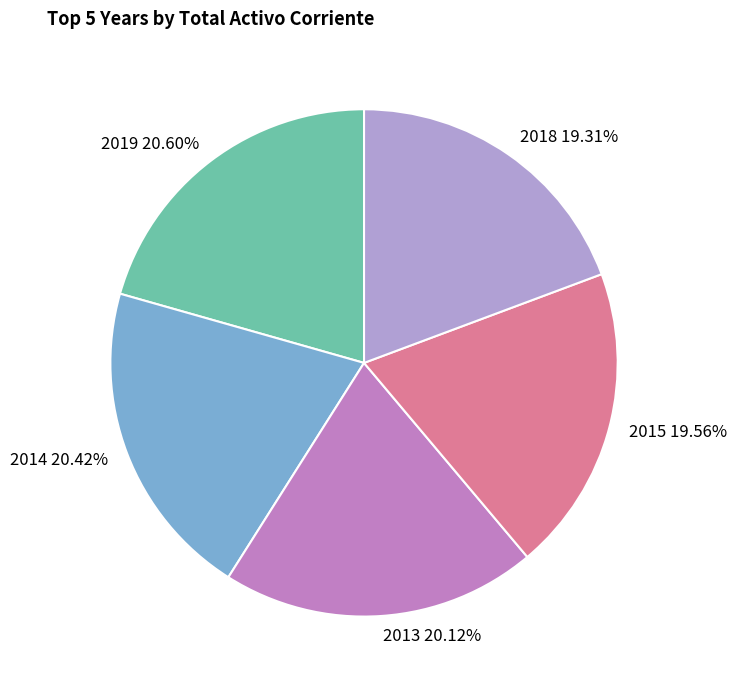

How many slices are in this pie chart?

5